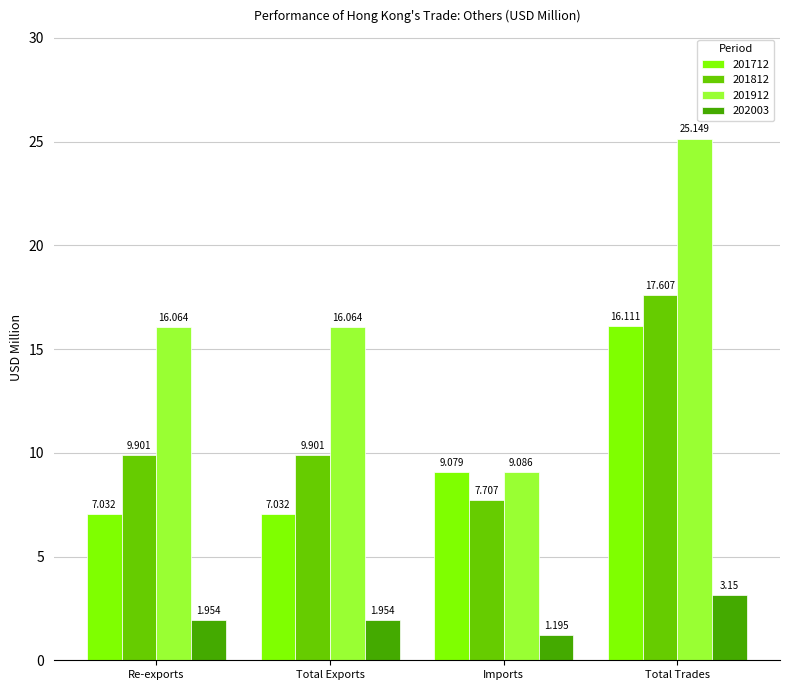

Where is 201712 nearest to the value 11?

Imports